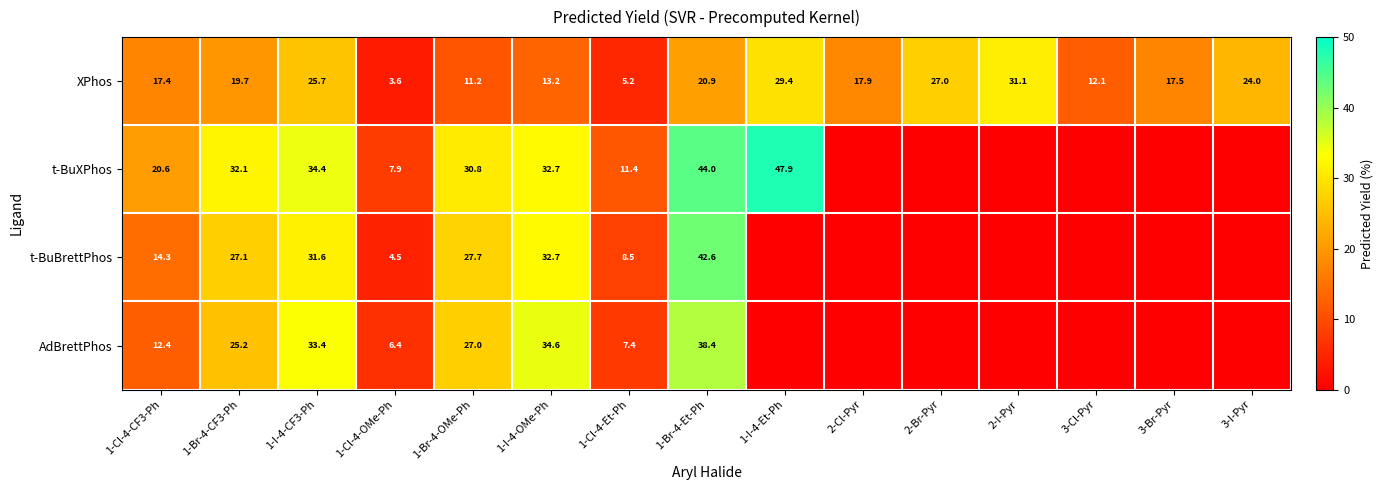

The t-BuBrettPhos series shows 24.6 at 1-Cl-4-CF3-Ph. True or false?

False